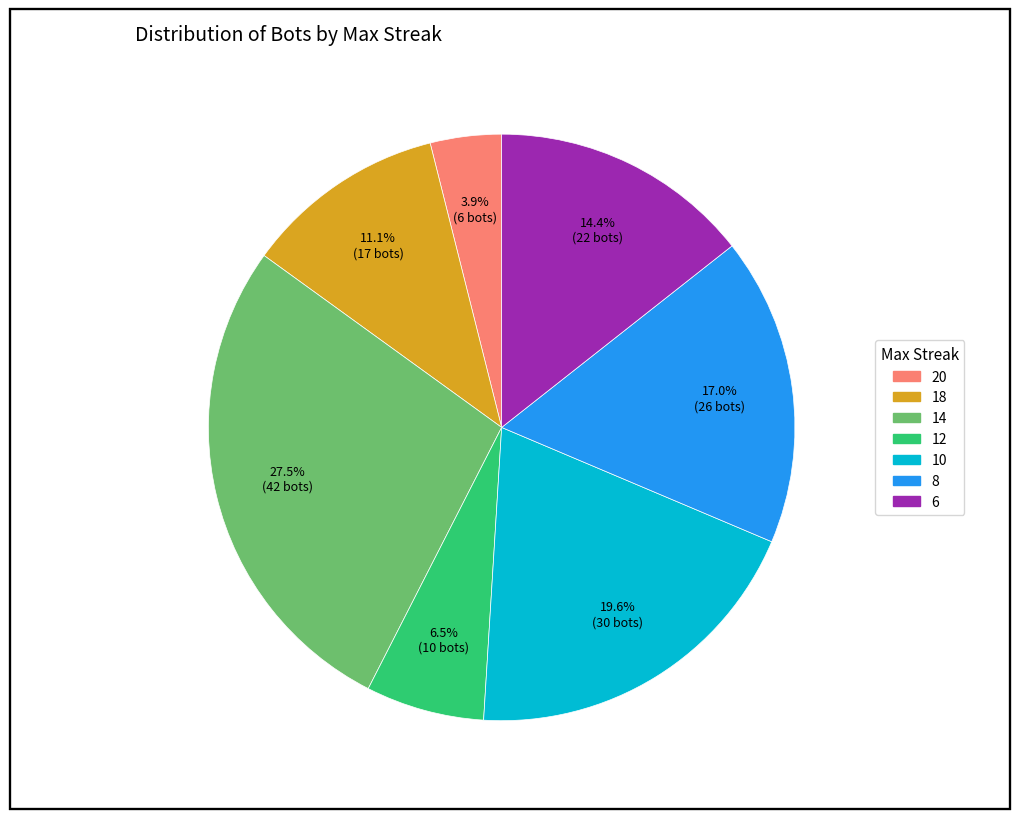

To the nearest percent, what is the difference between the largest and smallest slice percentages?

24%